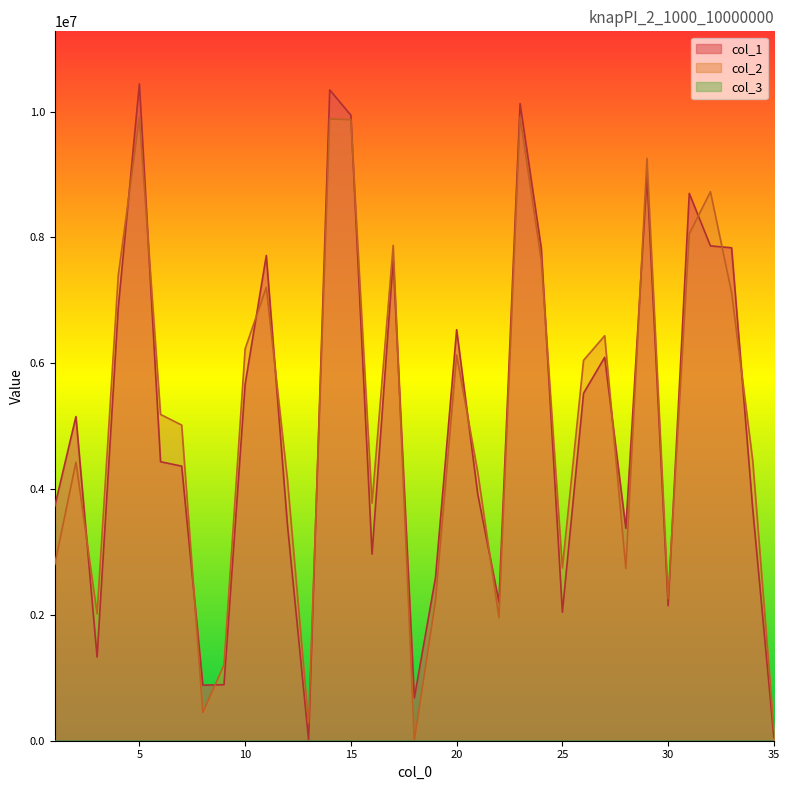

Which has a higher value, 33 or 19?

33